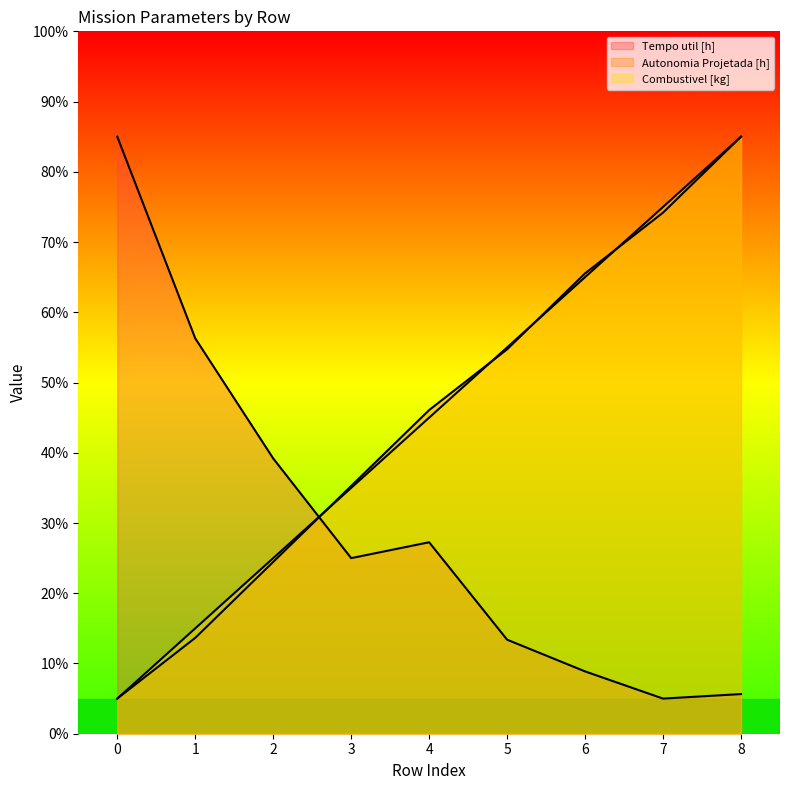

How many Combustivel [kg] values are between 25 and 65?

5